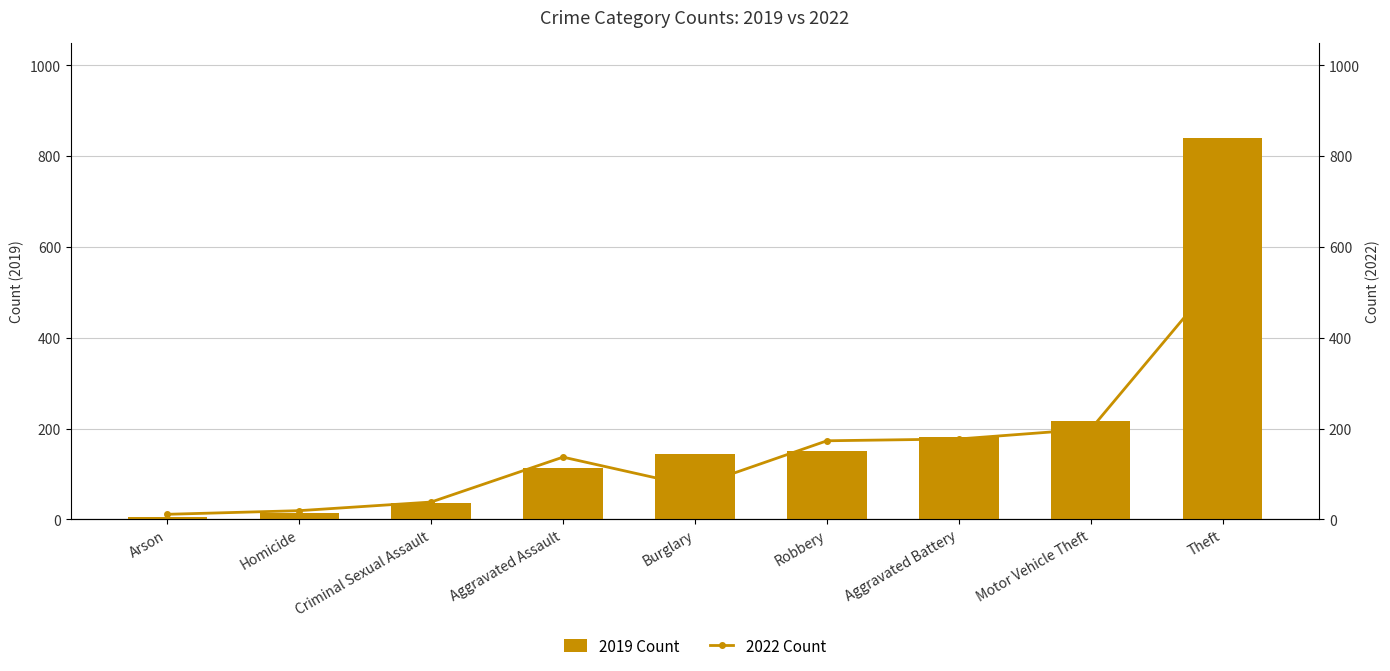

What is the difference between the maximum and second lowest values in the 2019 Count series?

827